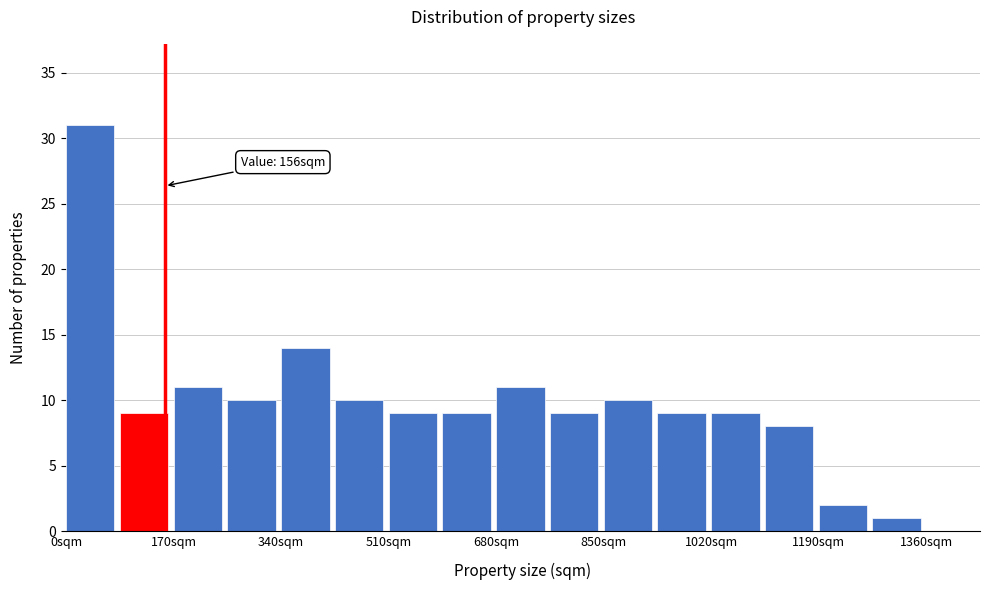

Over which range of the x-axis is the bar tallest?

0 to 85